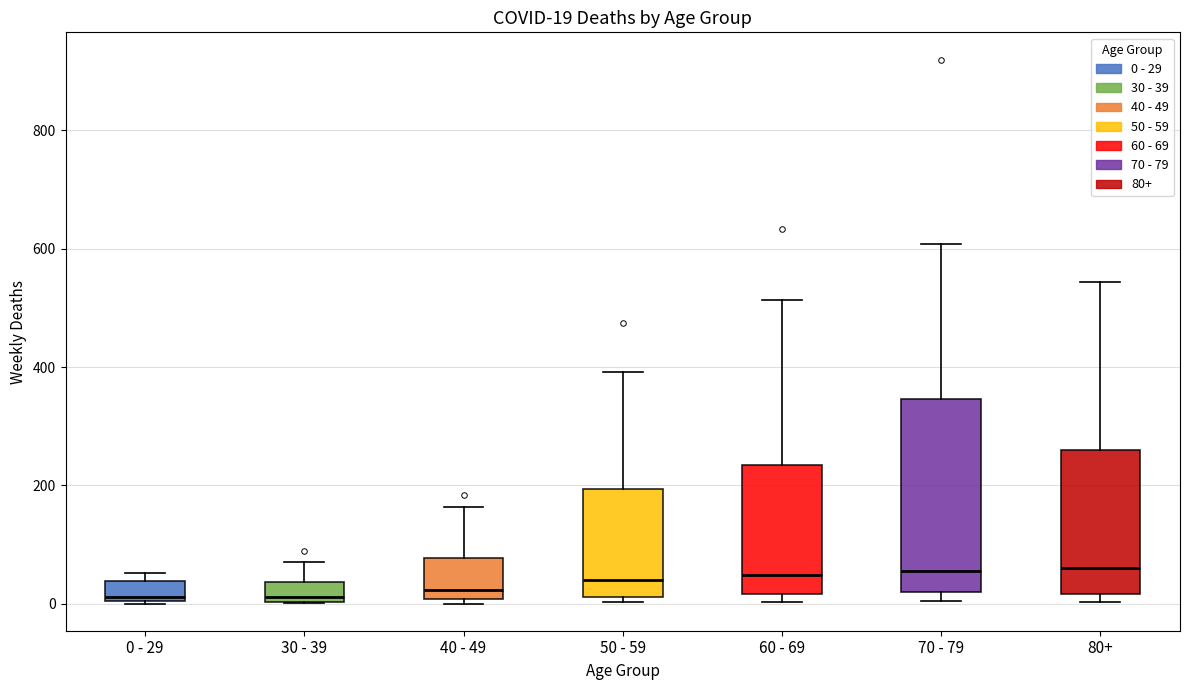

Comparing the boxes themselves (not the whiskers), which one is the tallest?

70 - 79